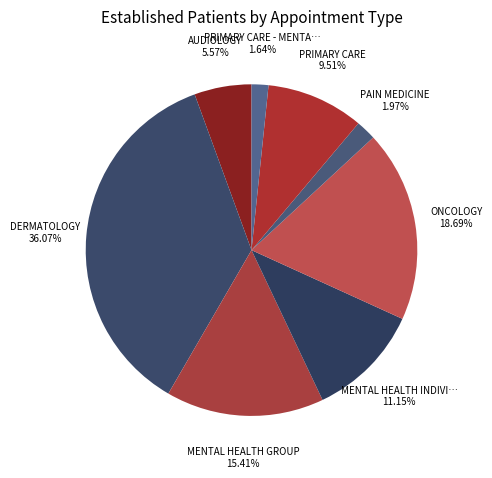

How many segments does this pie chart have?

8